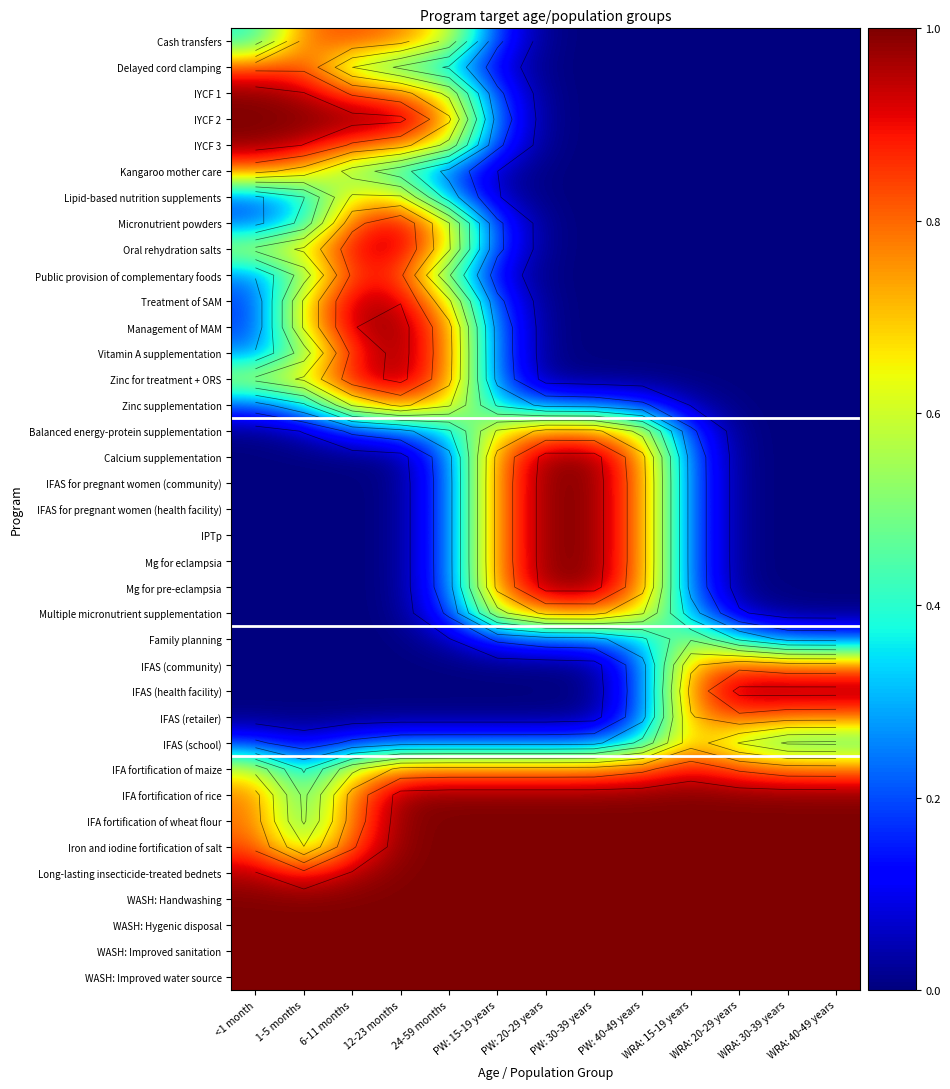

Is it true that Kangaroo mother care equals 0.8 at <1 month?

True